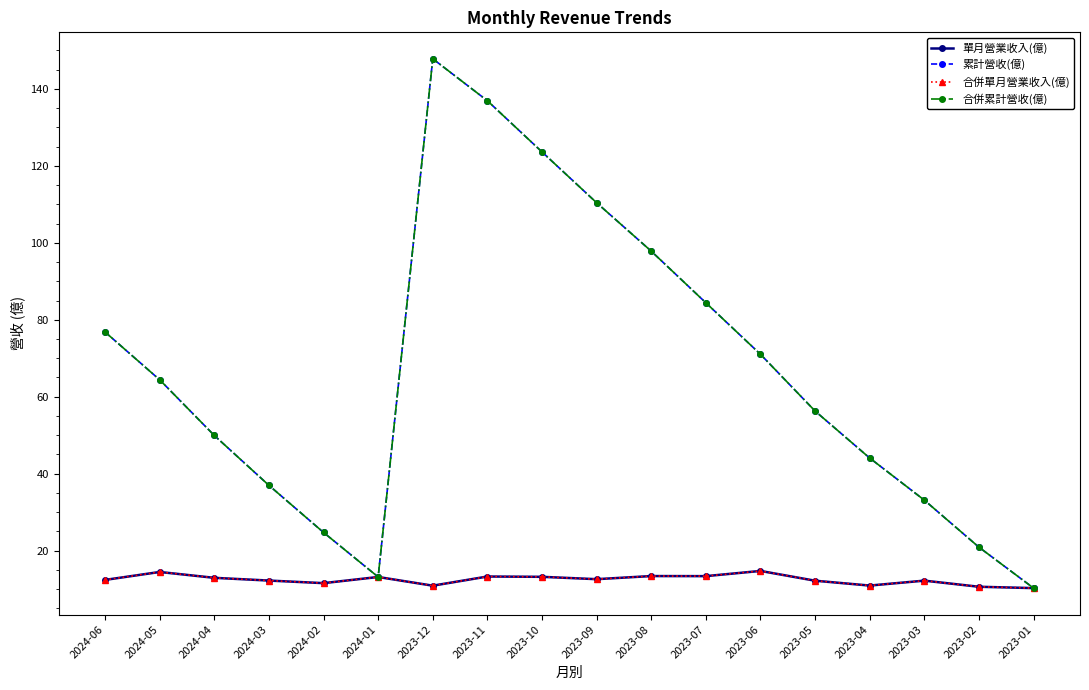

Is it true that 累計營收(億) equals 29.3 at 2023-08?

False